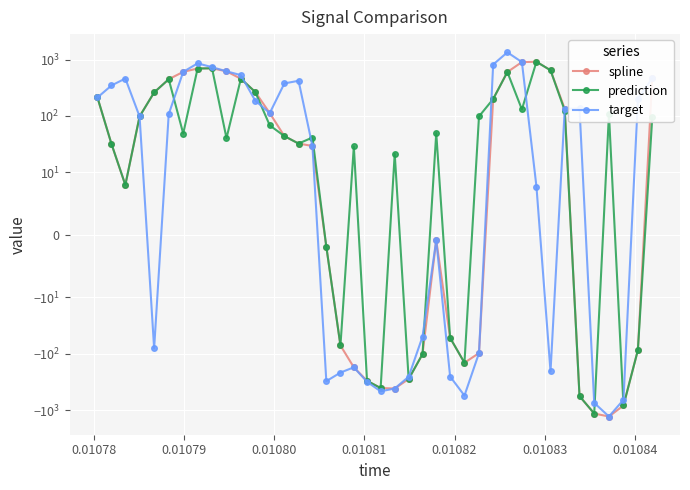

Does the chart display data point markers on the line(s)?

Yes